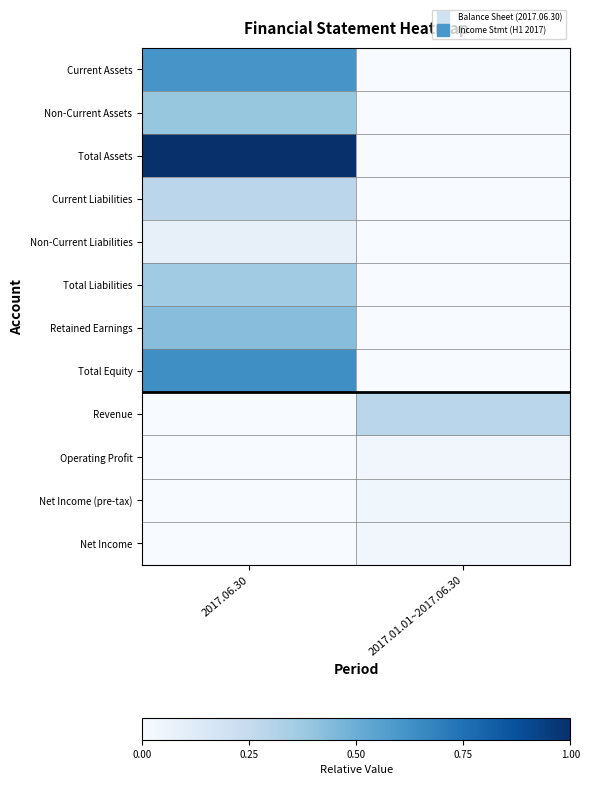

Rank the series by their maximum value, from highest to lowest.

Total Assets, Total Equity, Current Assets, Retained Earnings, Non-Current Assets, Total Liabilities, Revenue, Current Liabilities, Non-Current Liabilities, Net Income (pre-tax), Net Income, Operating Profit